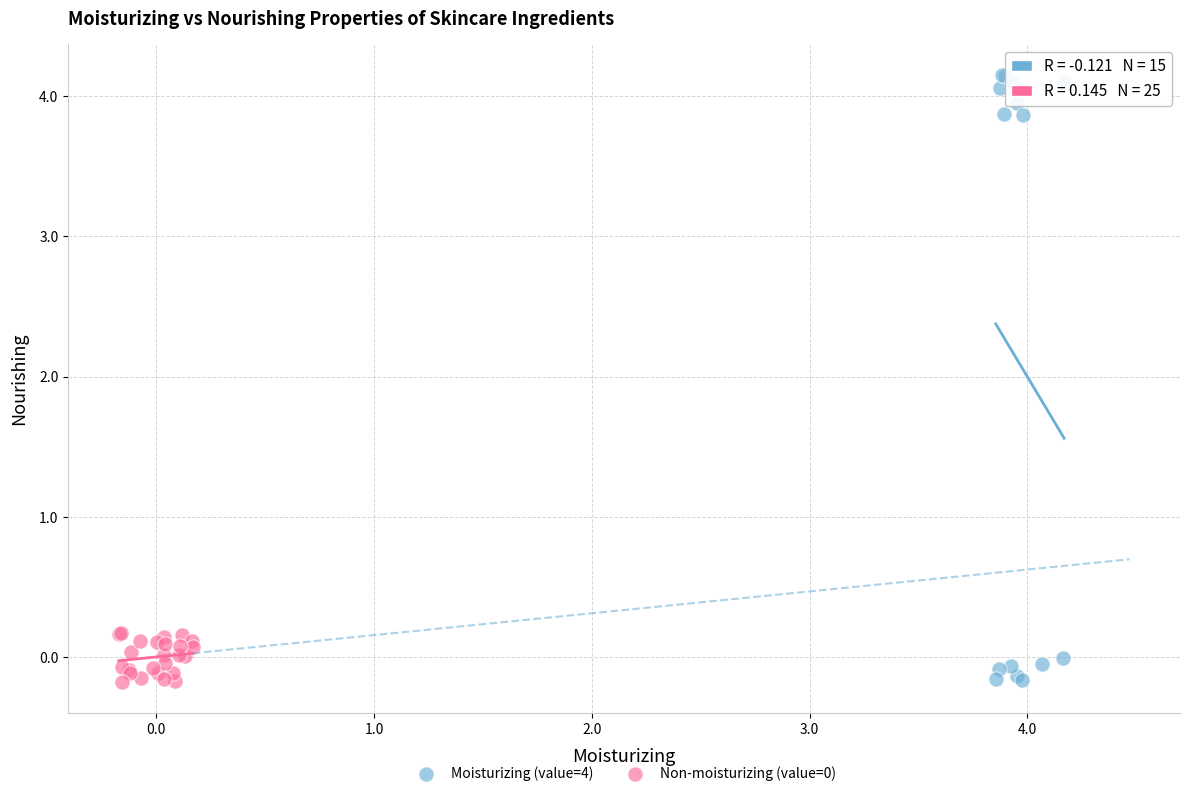

Which series has the widest spread of Y values?

Moisturizing (value=4)